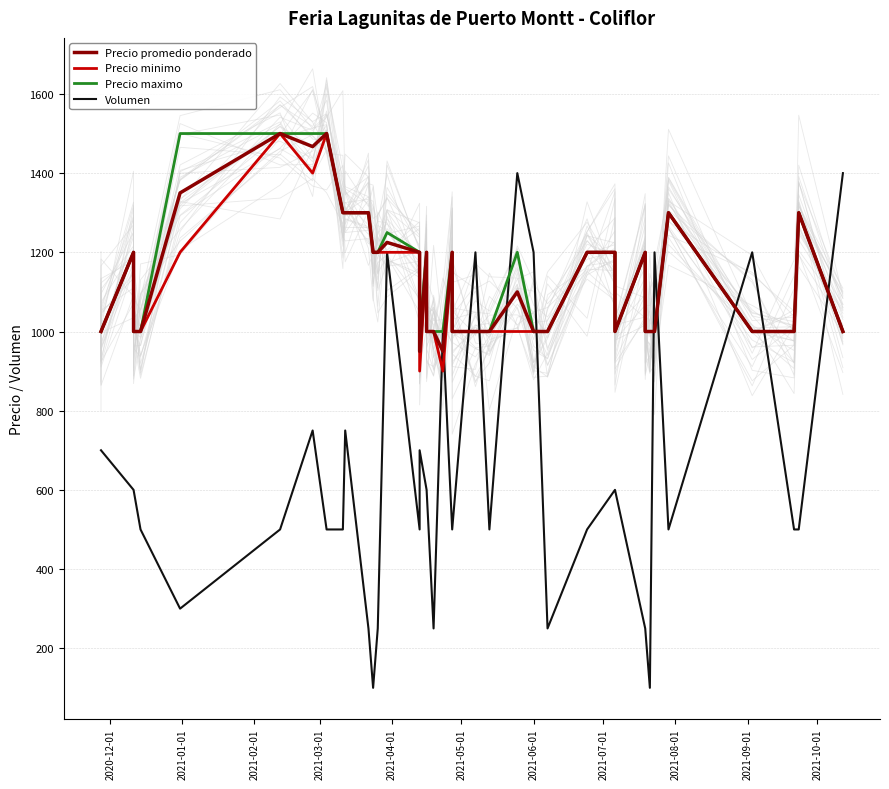

How many series are shown in this chart?

4